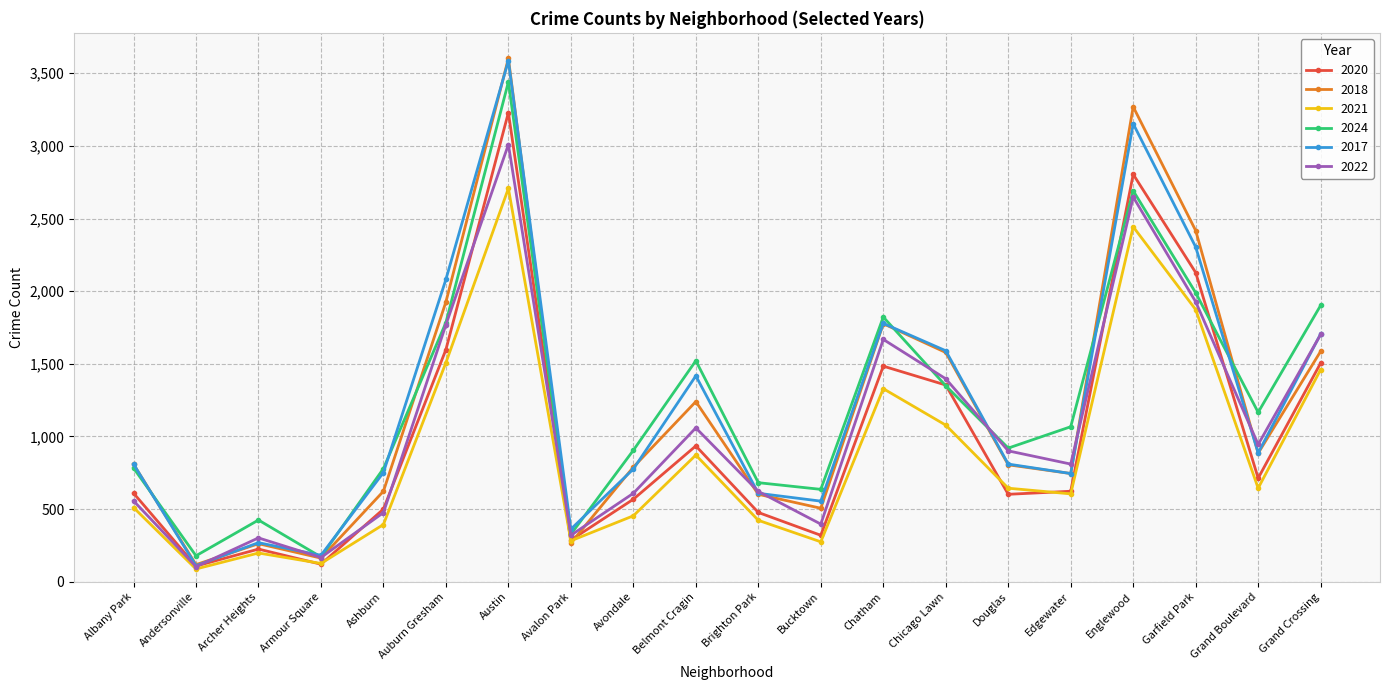

How many lines are shown in the chart?

6